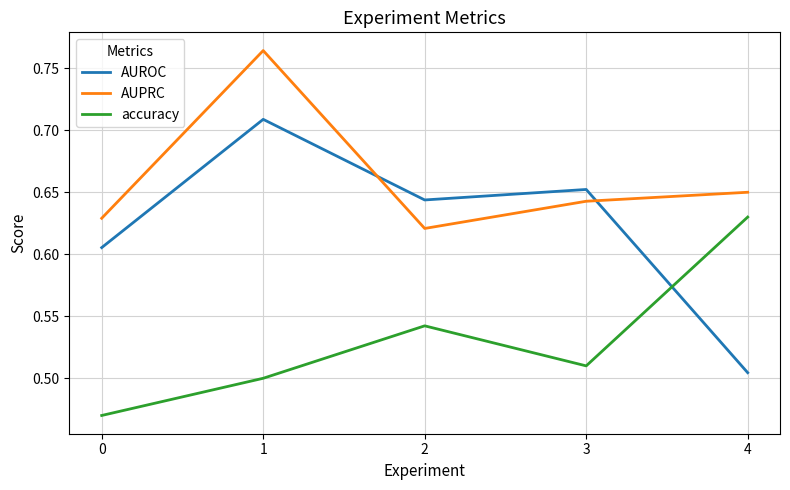

Between 2 and 4, which series saw the biggest shift?

AUROC